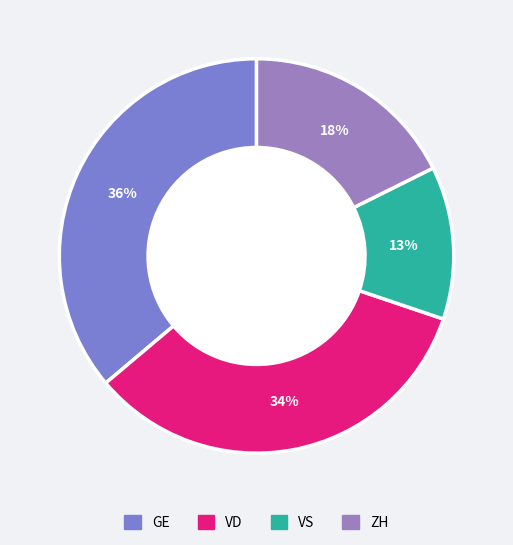

Count the number of slices in the pie.

4